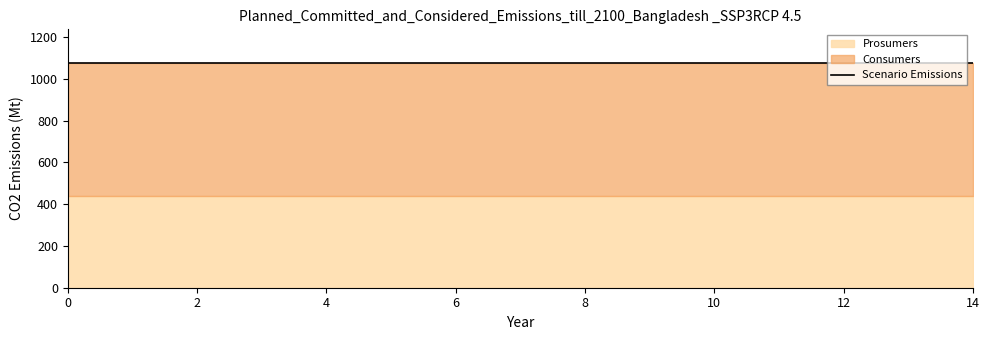

Rank the categories by Prosumers value from highest to lowest.

0, 1, 2, 3, 4, 5, 6, 7, 8, 9, 10, 11, 12, 13, 14